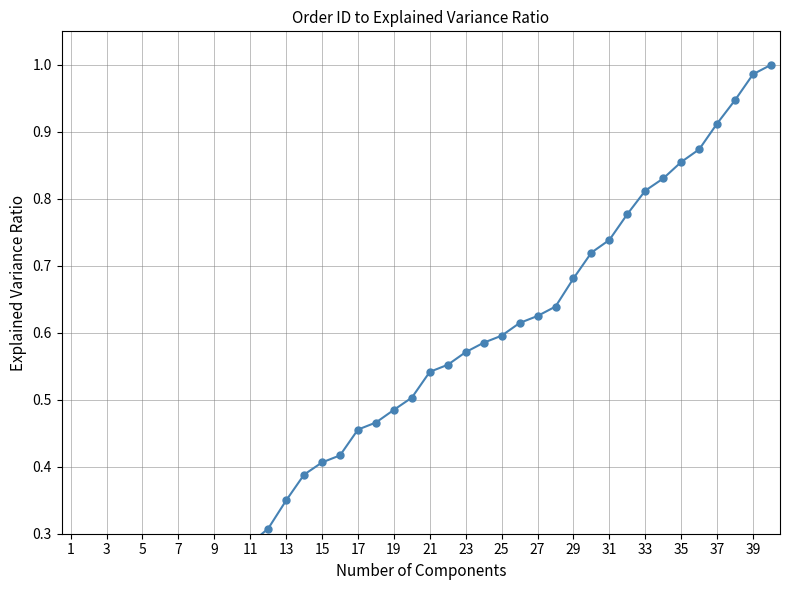

Which label corresponds to the smallest value in the chart?

1